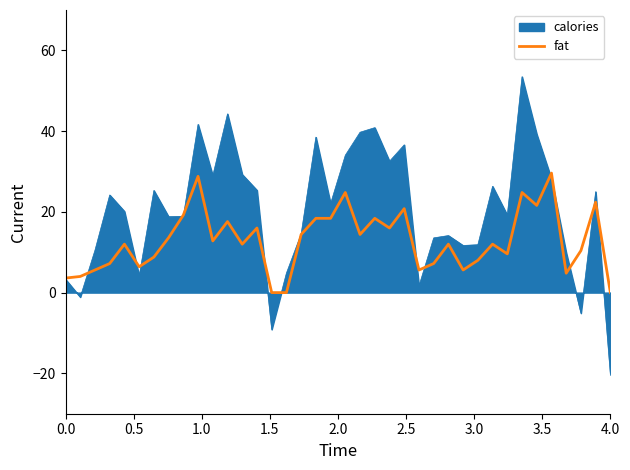

What is the maximum value shown in the chart?

53.5